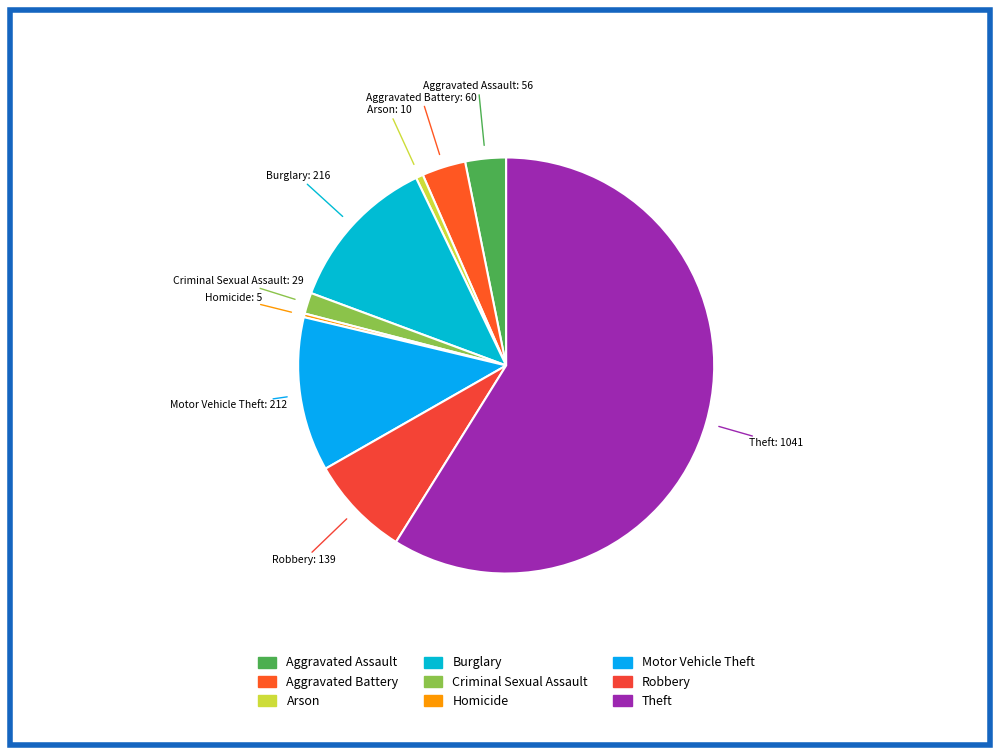

Approximately how many times larger is the value at Aggravated Battery compared to Theft?

0.1